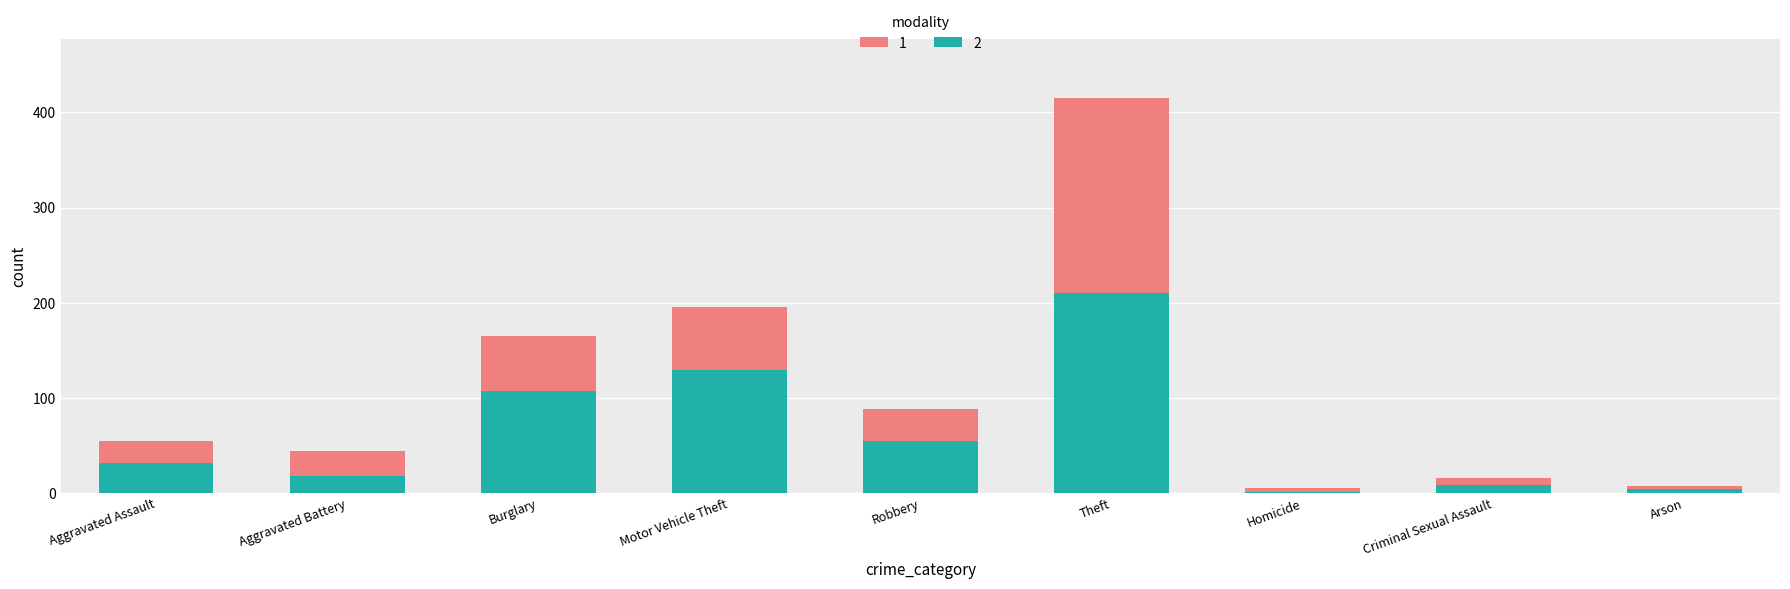

At which category is the sum across all series the highest?

Theft